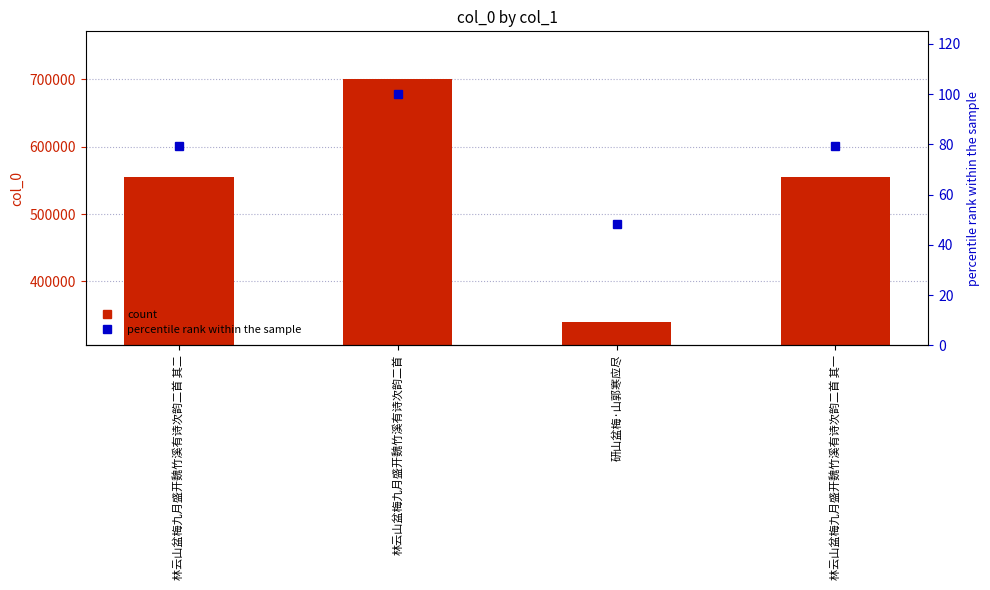

What is the average value of the col_0 series?

537774.5